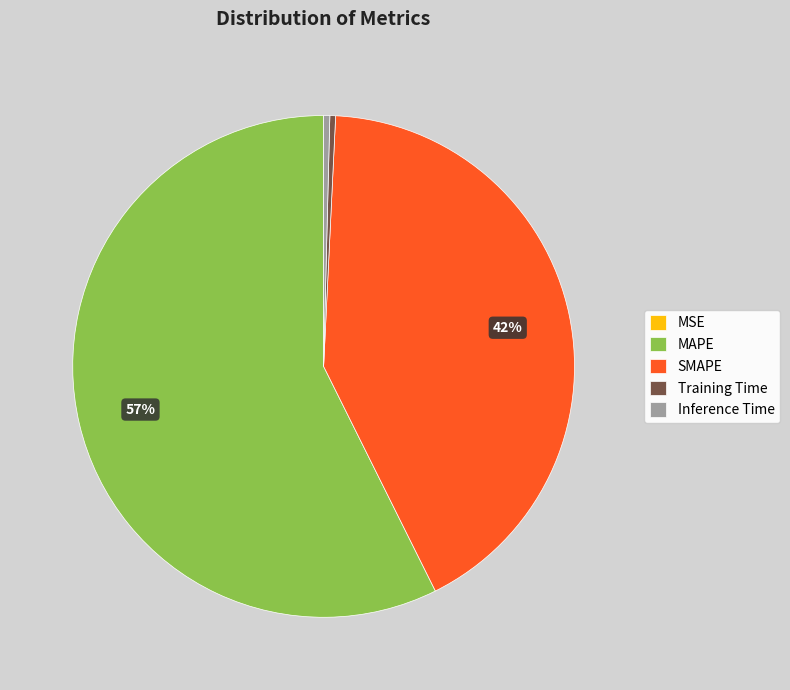

Approximately how many times larger is the value at MAPE compared to SMAPE?

1.4